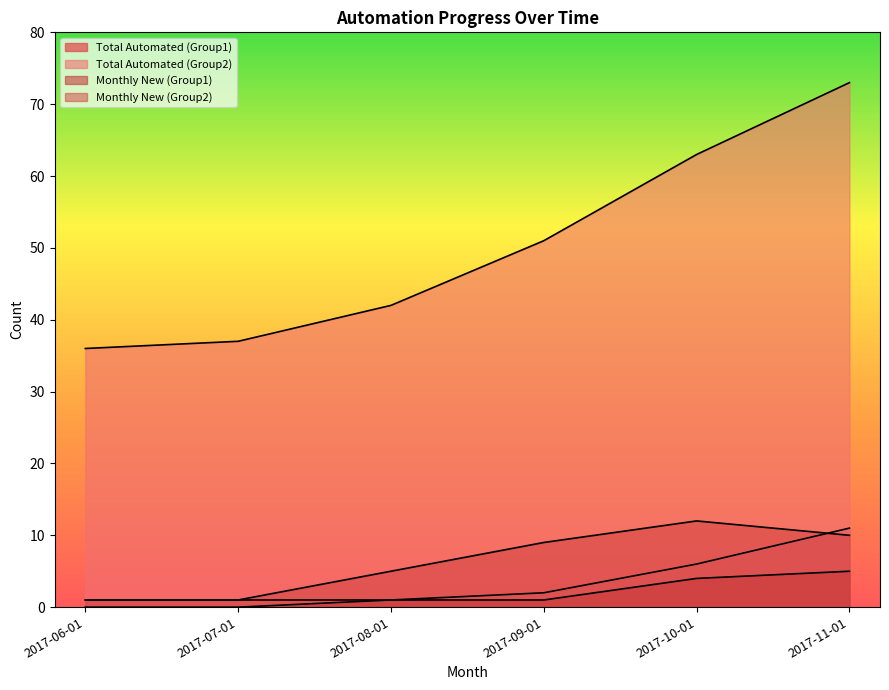

The value of Total Automated (Group1) at 2017-08-01 is 0. True or false?

False